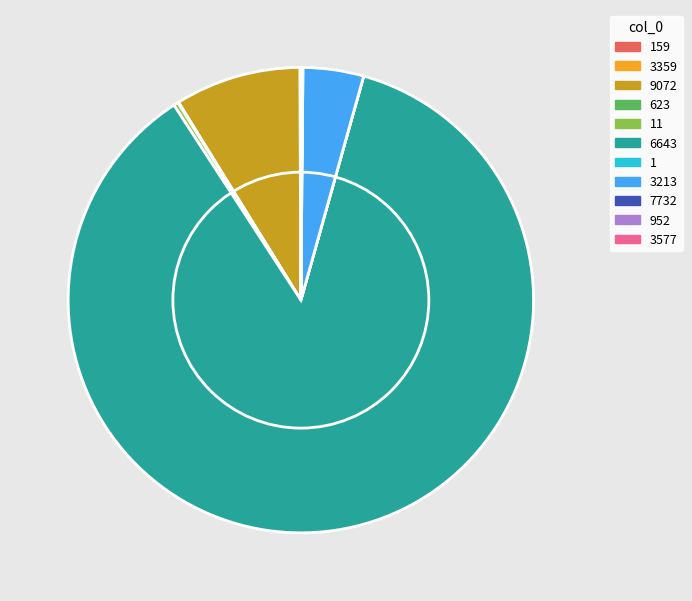

What is the majority slice?

6643